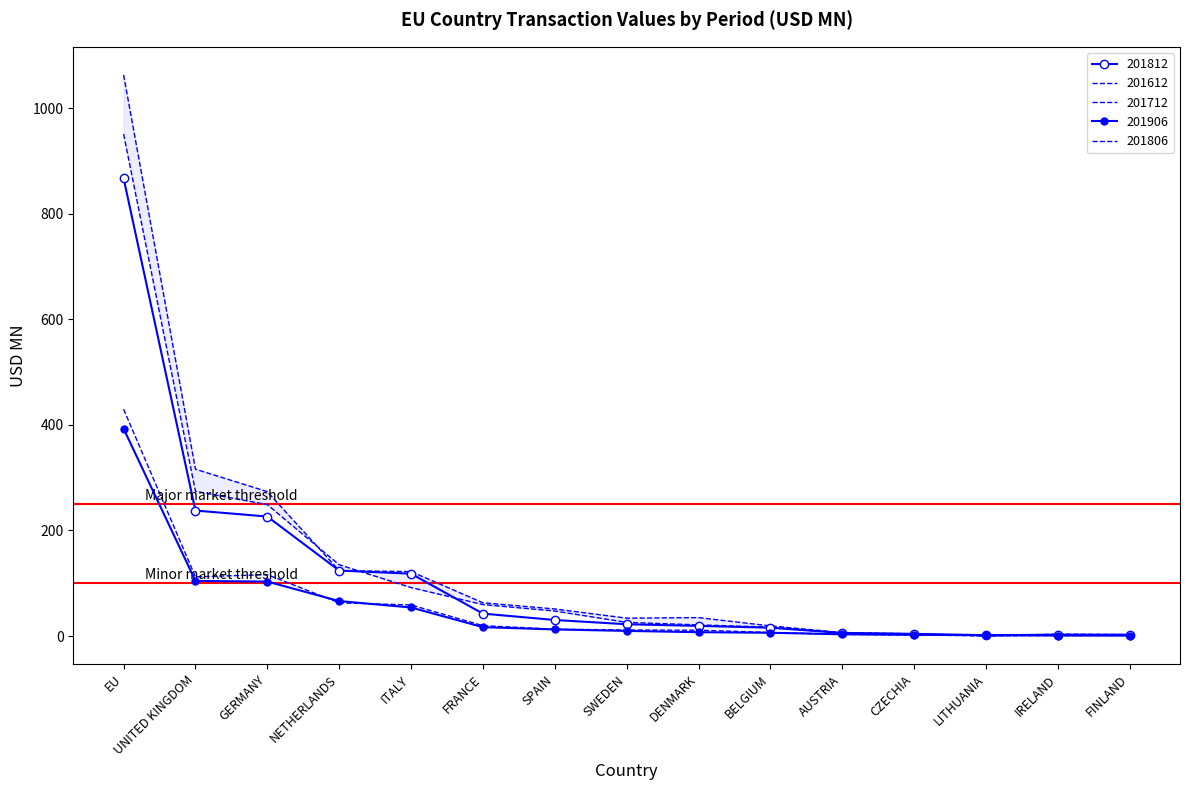

What value does the 201806 series have at GERMANY?

116.3